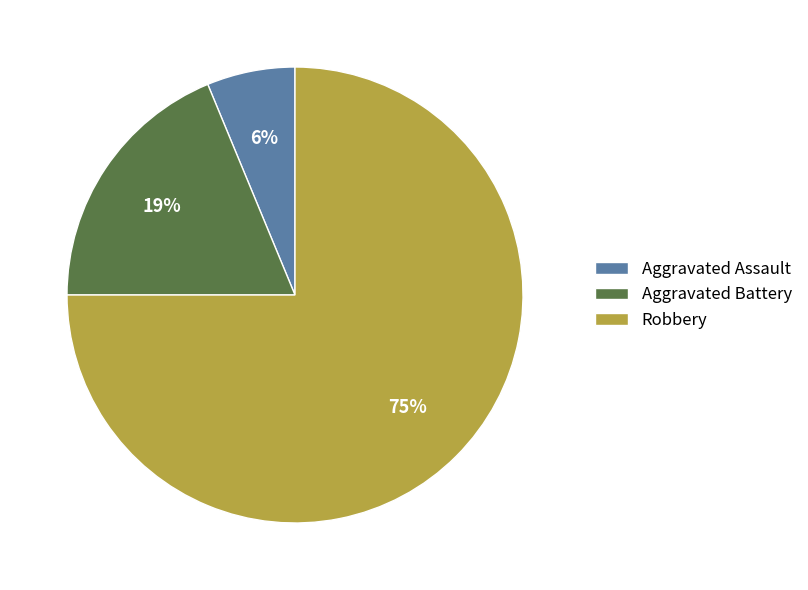

Does Robbery account for over 50% of the chart?

Yes